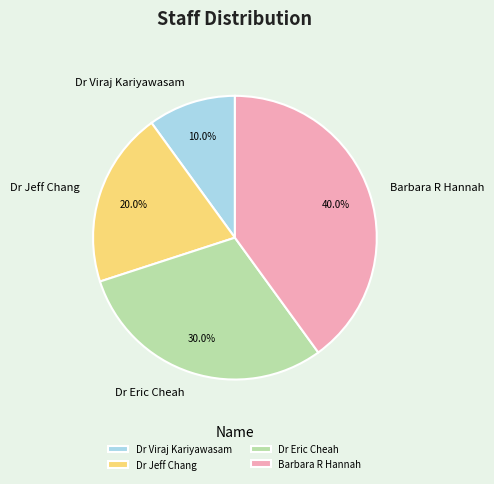

How many segments does this pie chart have?

4